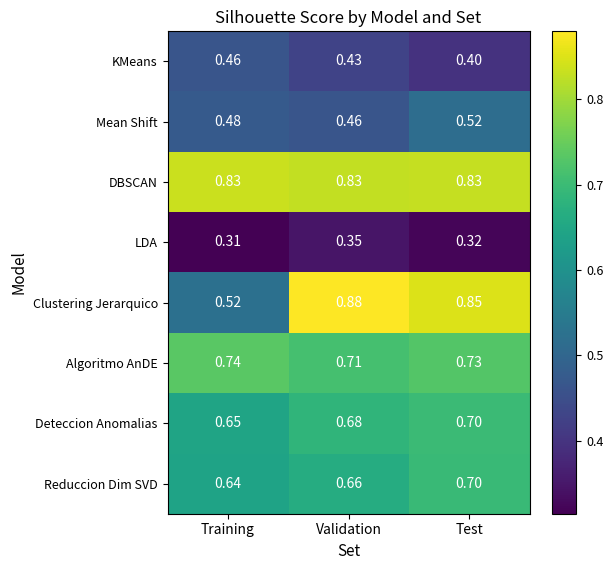

Which category has the highest value across all series?

Validation